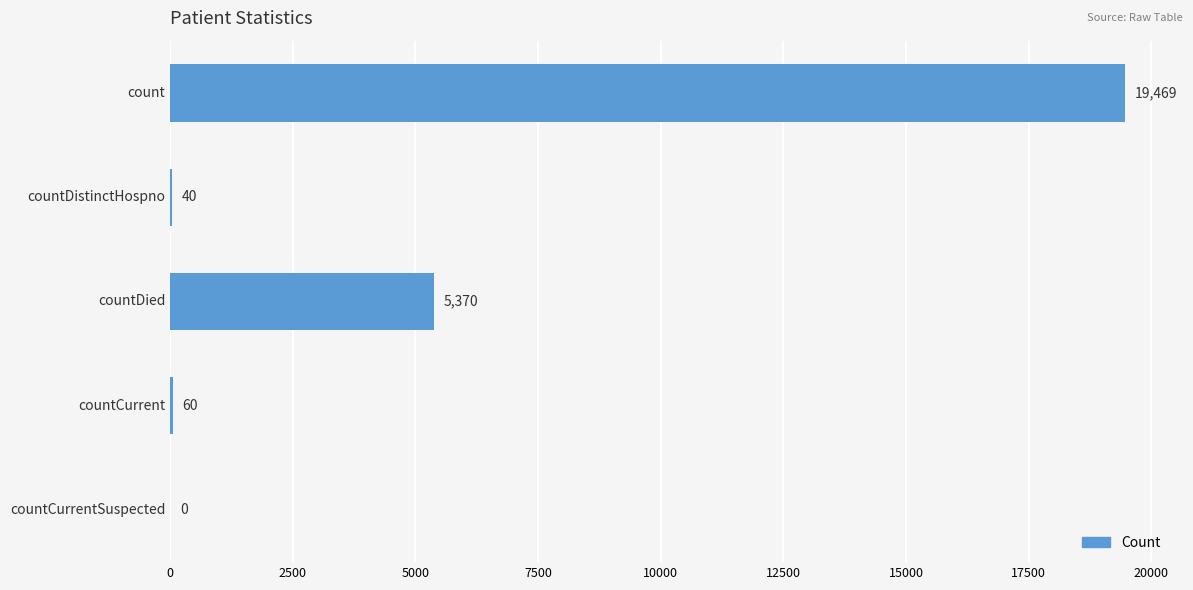

What is the sum of the values at countDied and countDistinctHospno?

5410